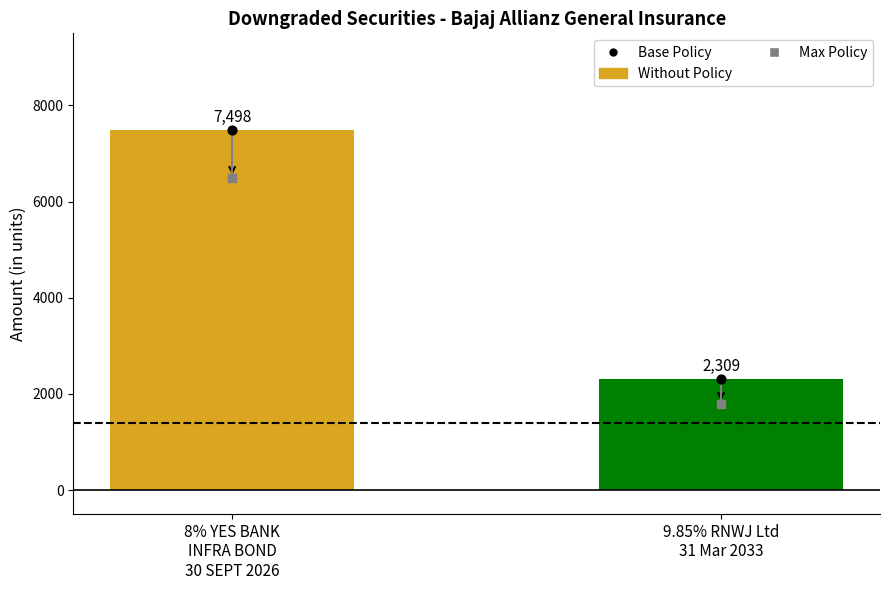

At which category is the sum across all series the highest?

8% YES BANK
INFRA BOND
30 SEPT 2026